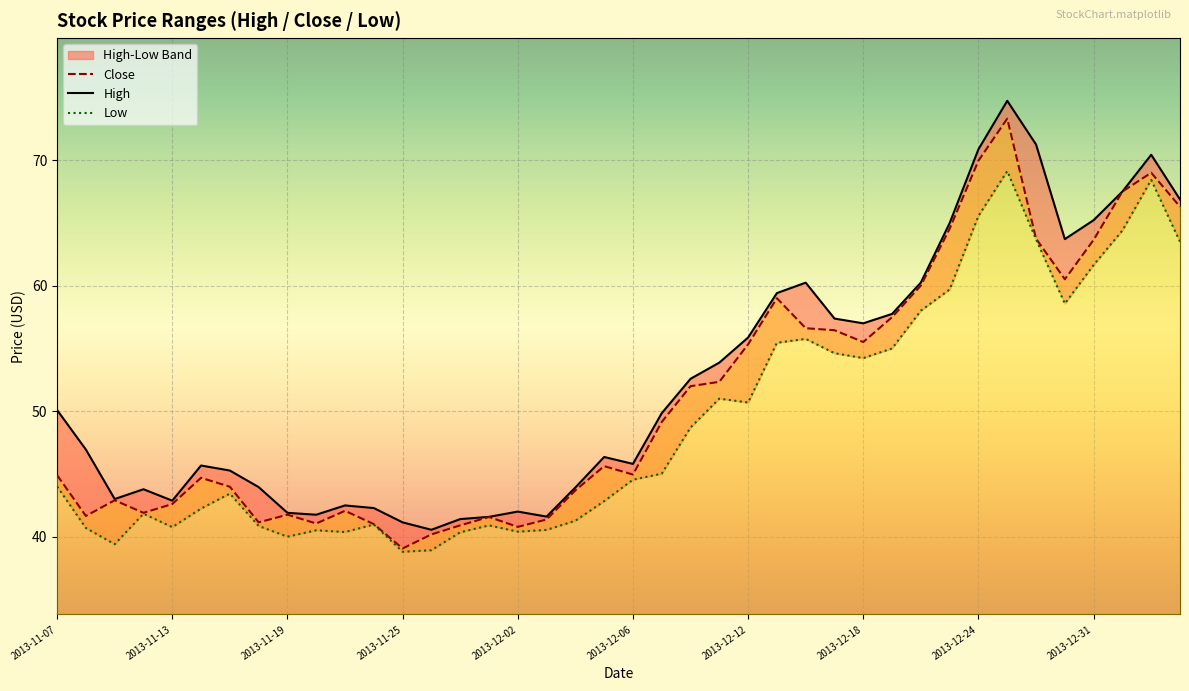

At which label is High closest to 57?

2013-12-18